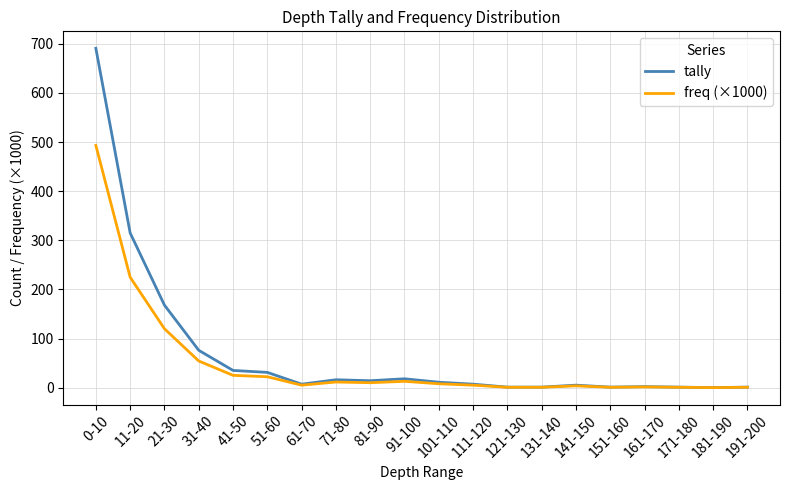

At which category is the sum across all series the highest?

0-10